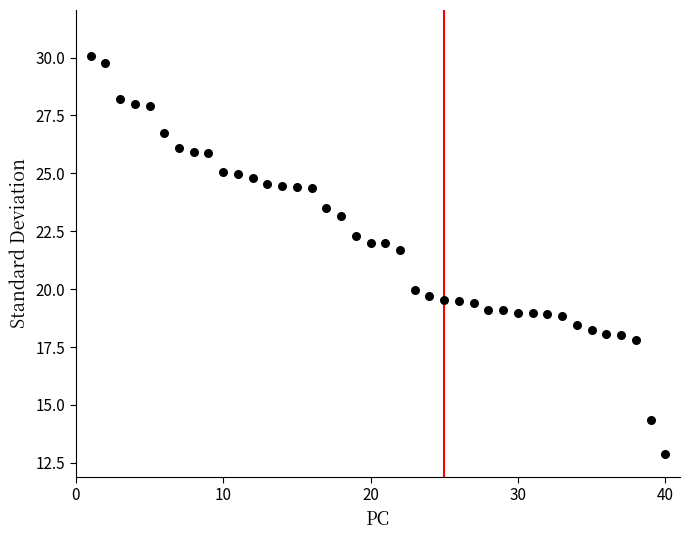

What is the range of X values (max minus min)?

39.0